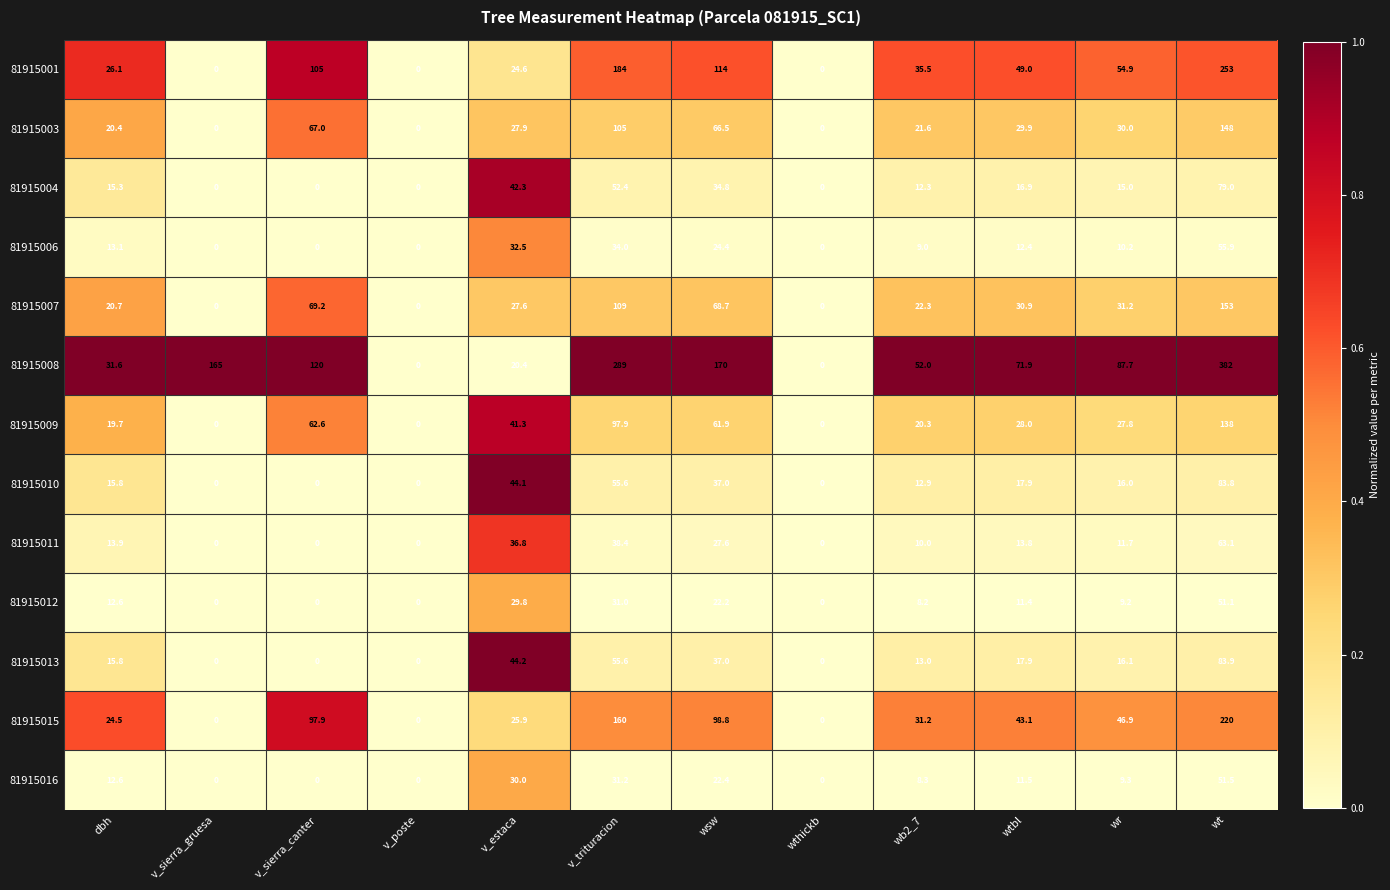

True or false: 81915007 has a value of 22.3 at wb2_7.

True